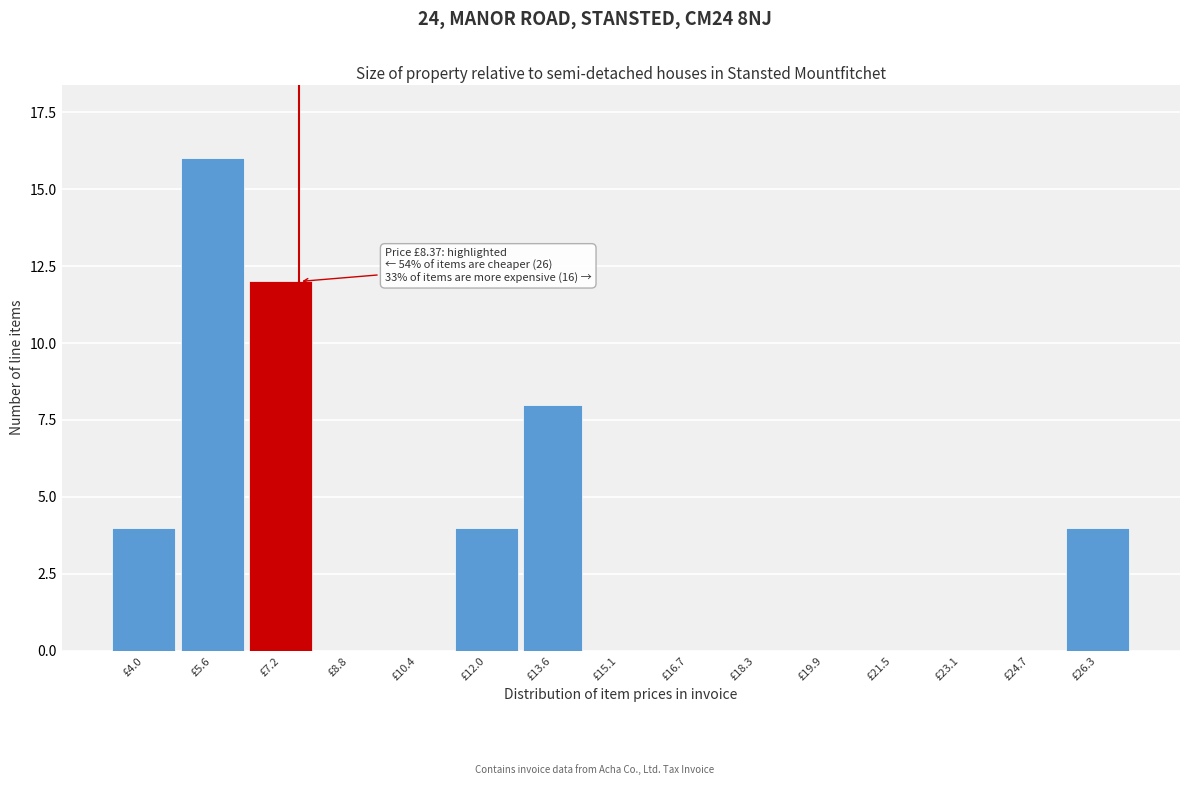

Reading left to right, what are all the values shown in this chart?

£4.0=4	£5.6=16	£7.2=12	£8.8=0	£10.4=0	£12.0=4	£13.6=8	£15.1=0	£16.7=0	£18.3=0	£19.9=0	£21.5=0	£23.1=0	£24.7=0	£26.3=4